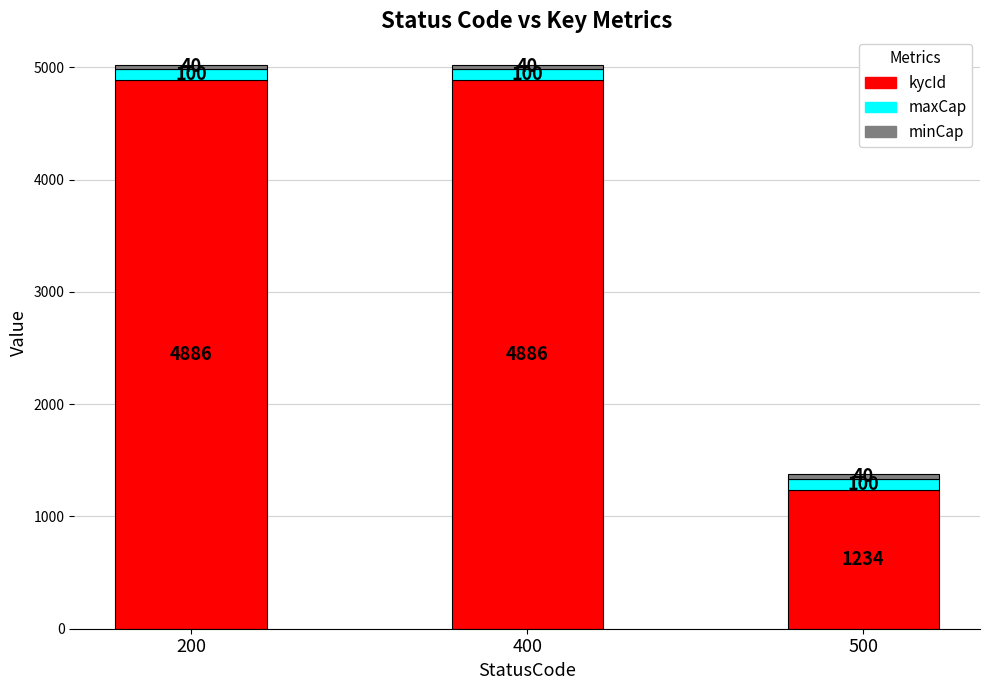

What is the sum of all kycId values?

11006